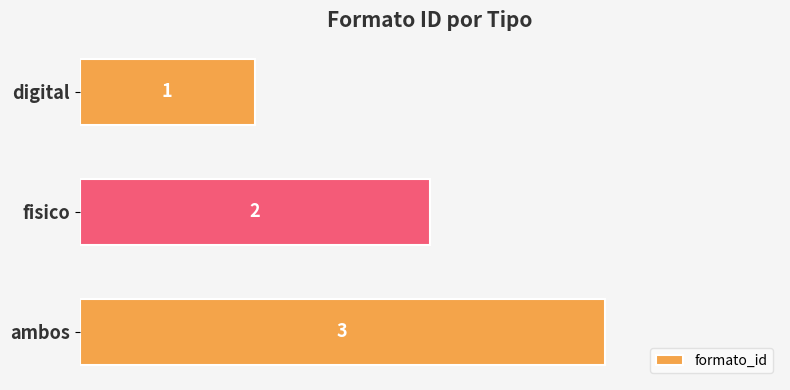

Between ambos and fisico, which is larger?

ambos